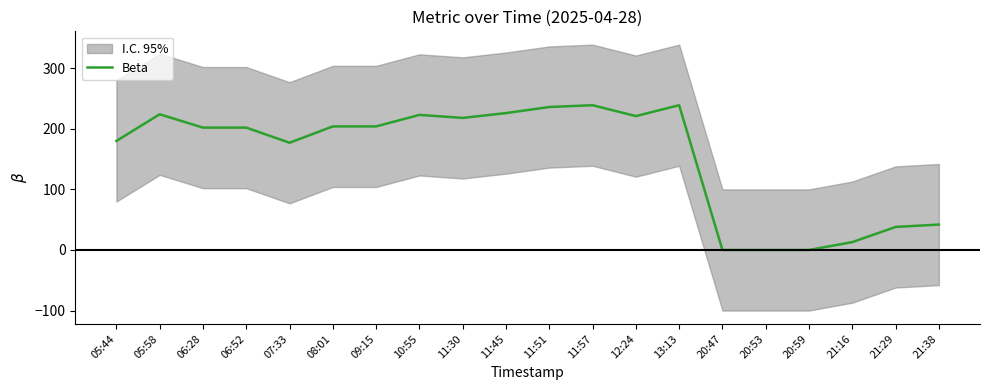

The value at 11:30 is 109. True or false?

False